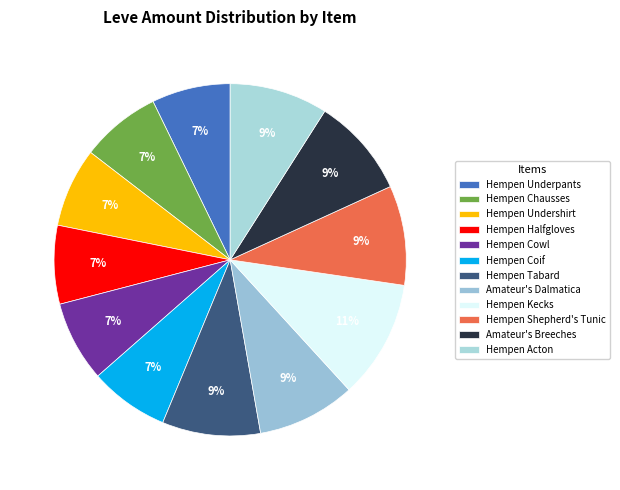

Is it true that Hempen Shepherd's Tunic is 9% of the pie?

True